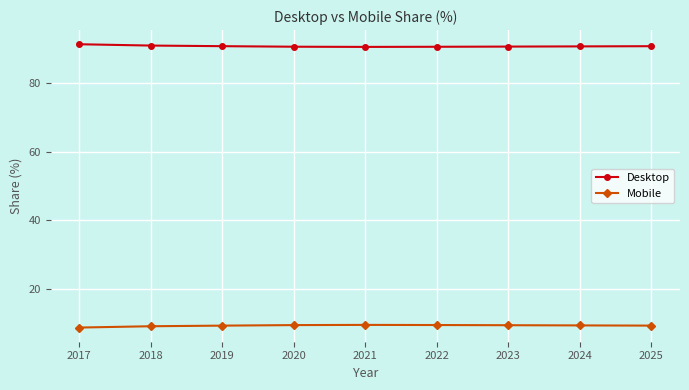

The Desktop series shows 150.1 at 2023. True or false?

False